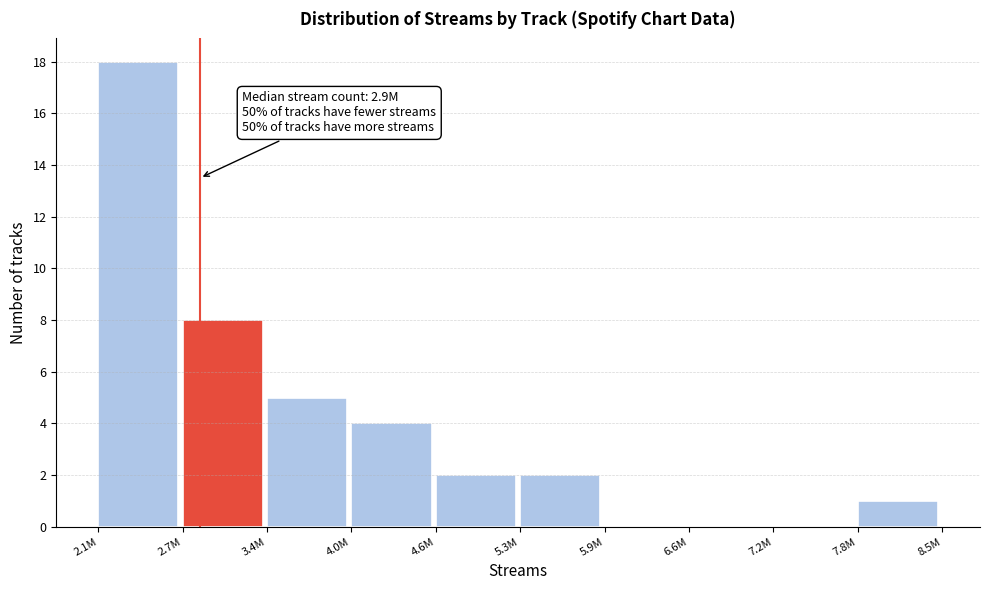

Reading left to right, transcribe all the data shown in this chart.

2.1M=18	2.7M=8	3.4M=5	4.0M=4	4.6M=2	5.3M=2	5.9M=0	6.6M=0	7.2M=0	7.8M=1